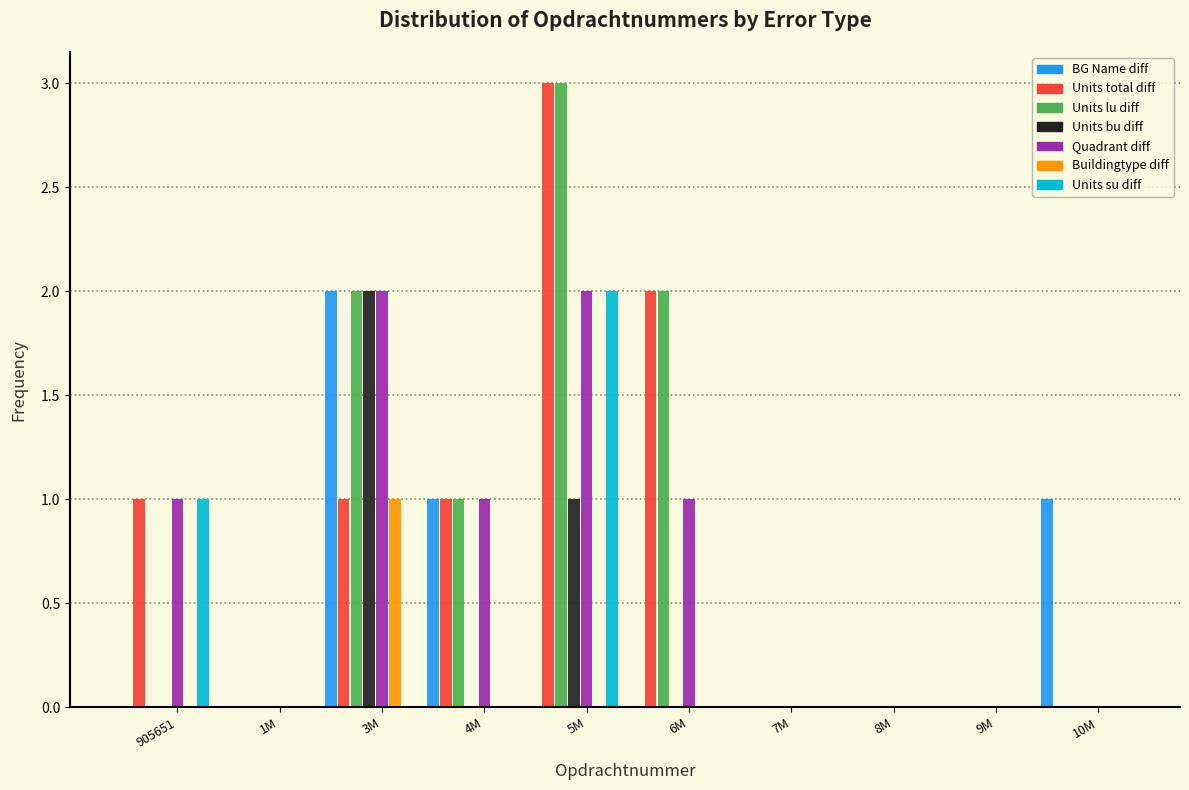

Which category has the highest value in the Units su diff series?

5M